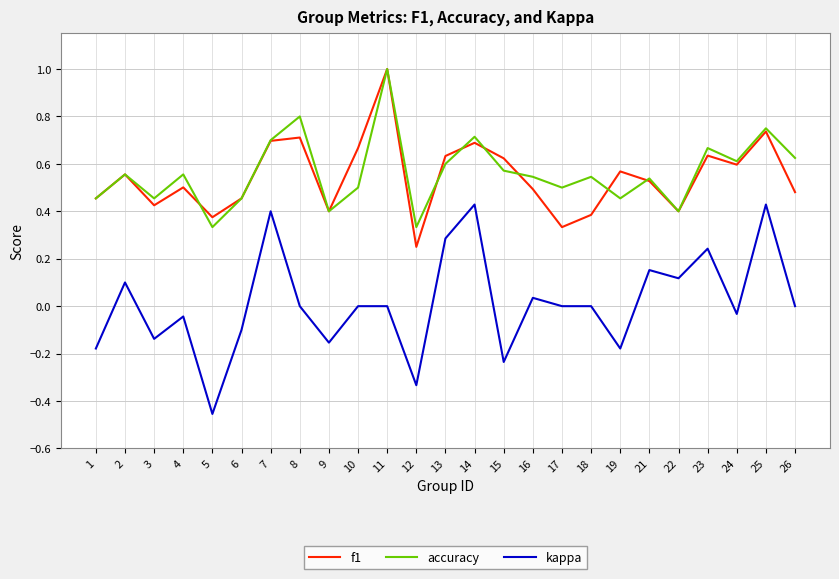

What is the total value across all series at 8?

1.5